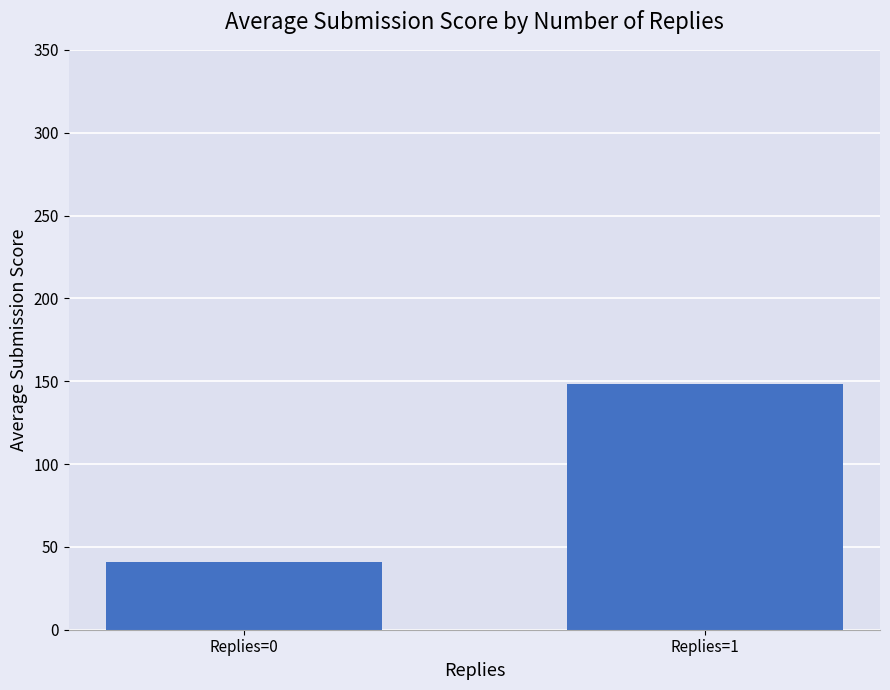

Count the number of categories in the chart.

2